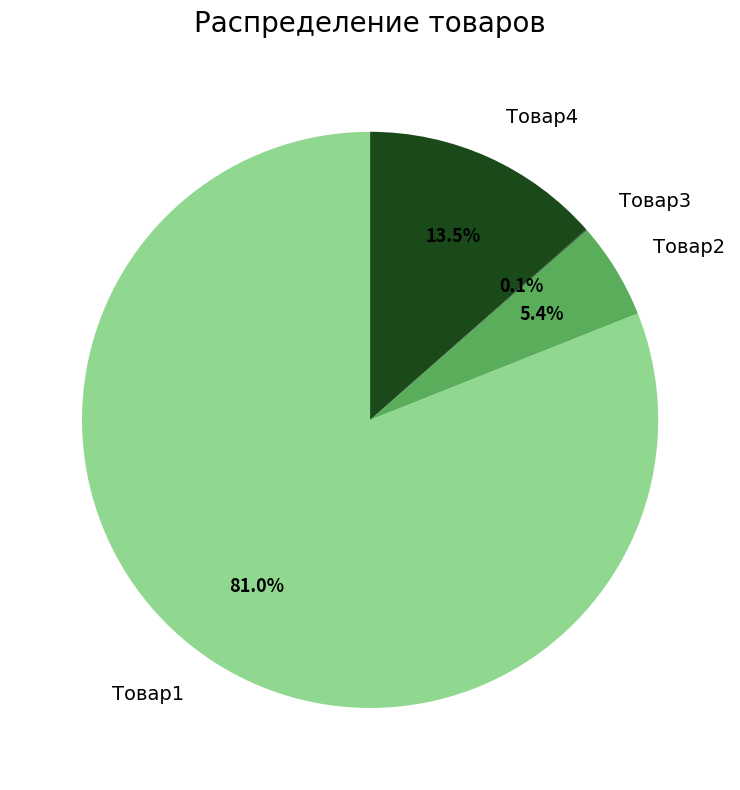

To the nearest percent, what is the difference between the largest and smallest slice percentages?

81%